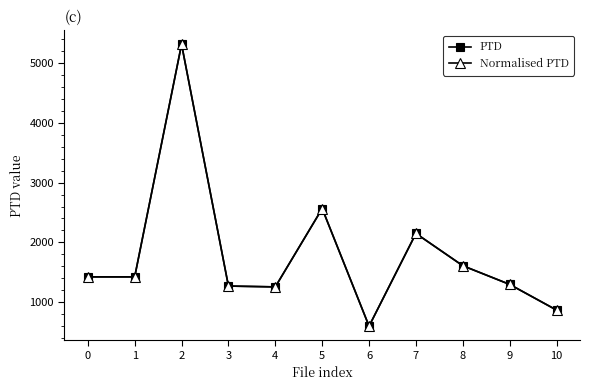

How many lines are shown in the chart?

2